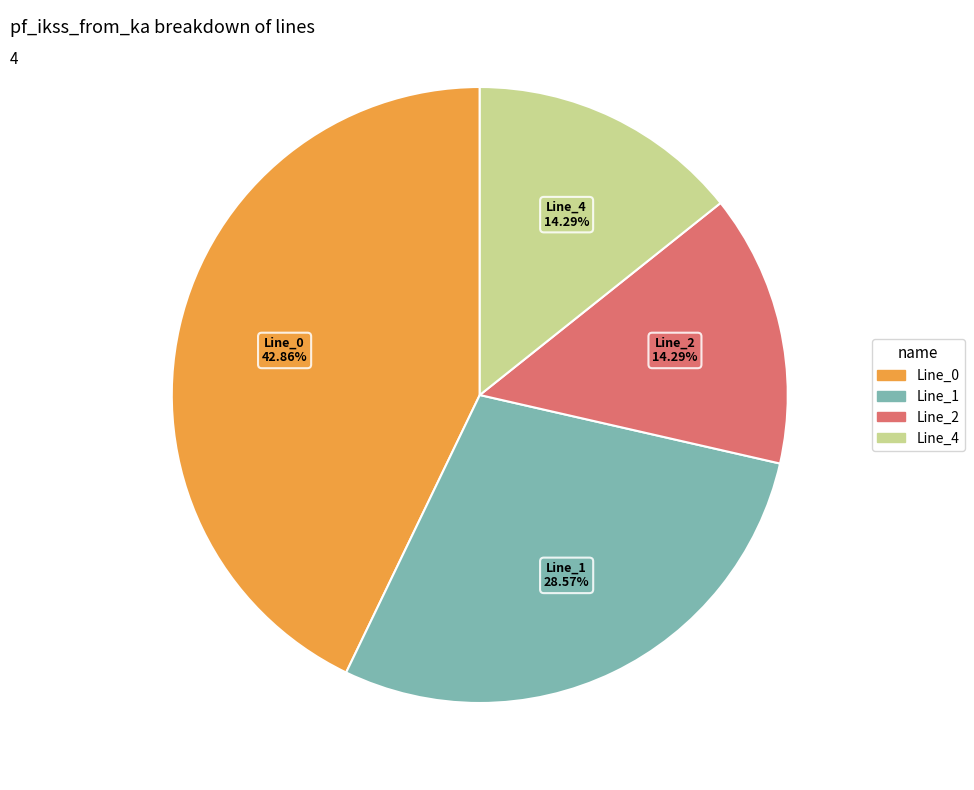

Which category has the biggest portion of the pie?

Line_0